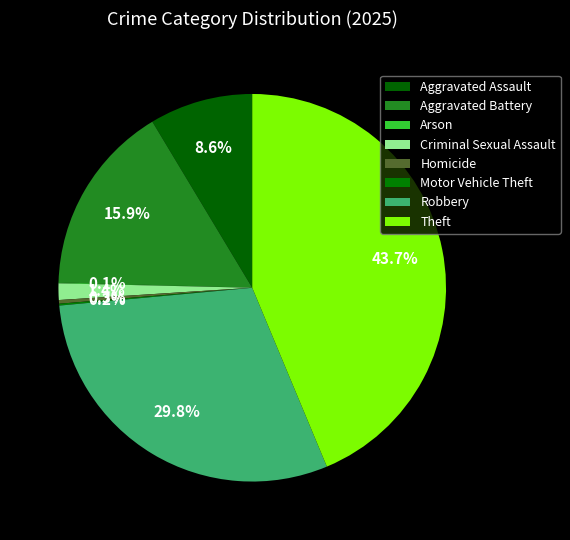

To the nearest percent, what is the combined percentage of Theft and Aggravated Battery?

60%